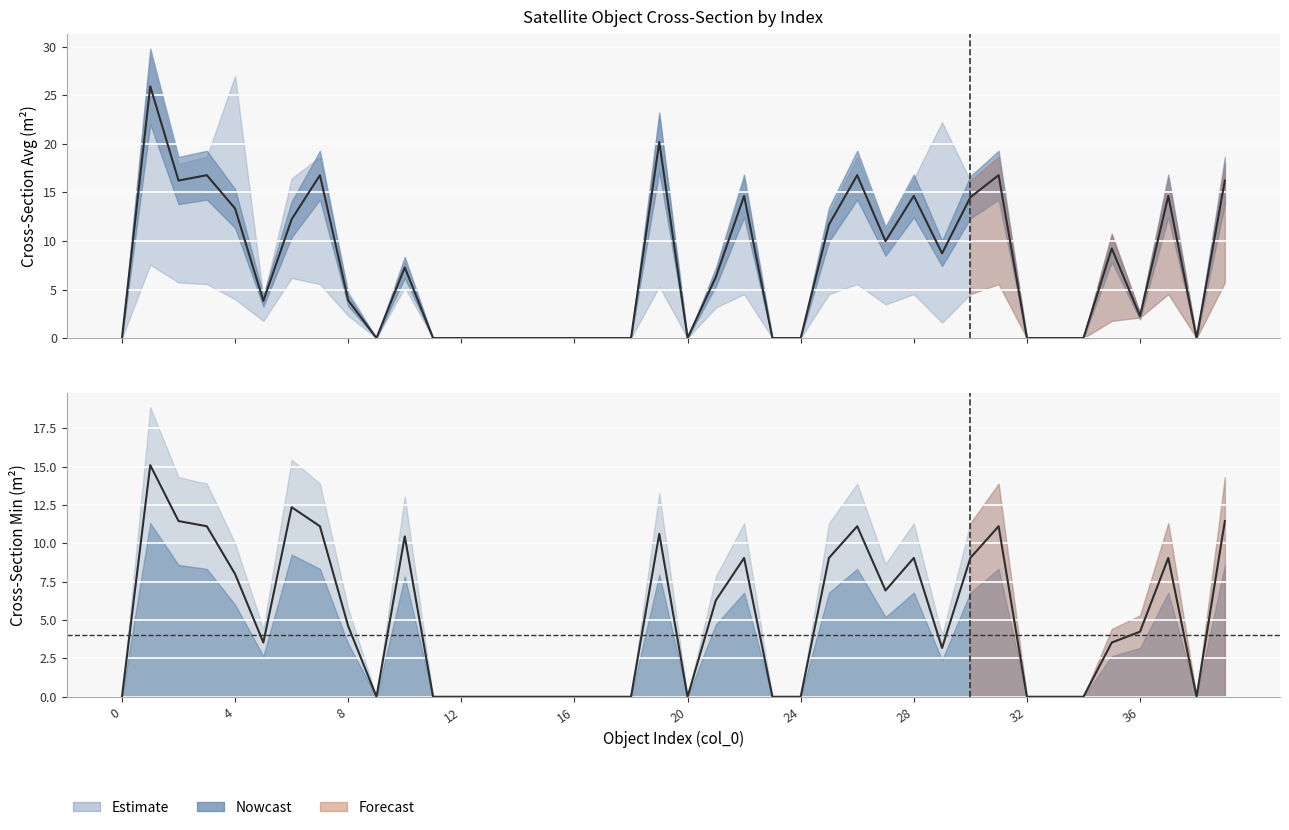

Which series has the widest spread of values?

xSectAvg